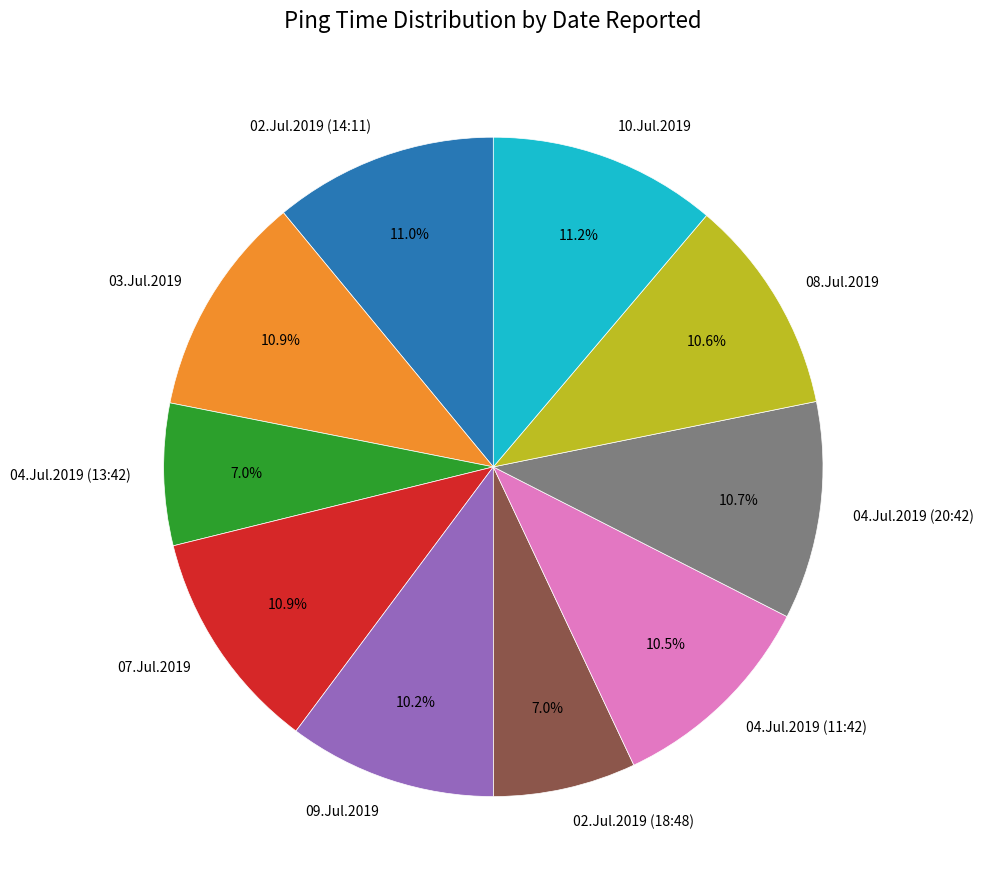

What is the ratio of the value at 08.Jul.2019 to the value at 07.Jul.2019?

1.0